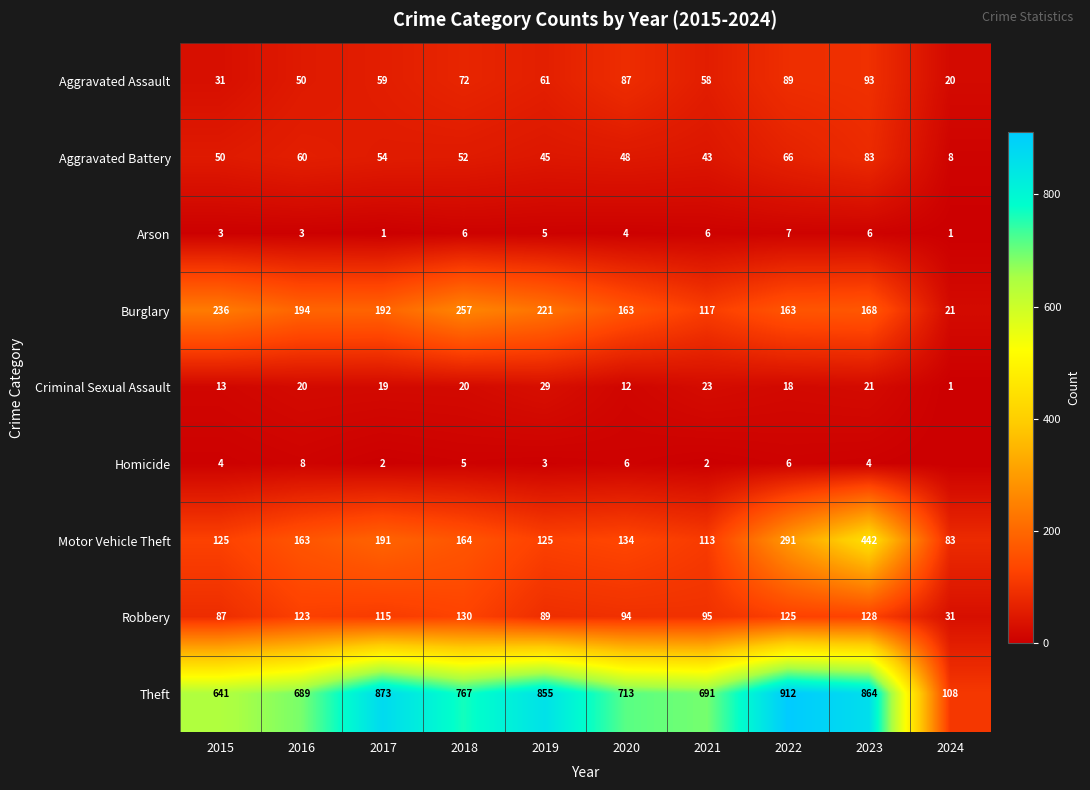

Rank the series at 2018 from lowest to highest value.

Homicide, Arson, Criminal Sexual Assault, Aggravated Battery, Aggravated Assault, Robbery, Motor Vehicle Theft, Burglary, Theft